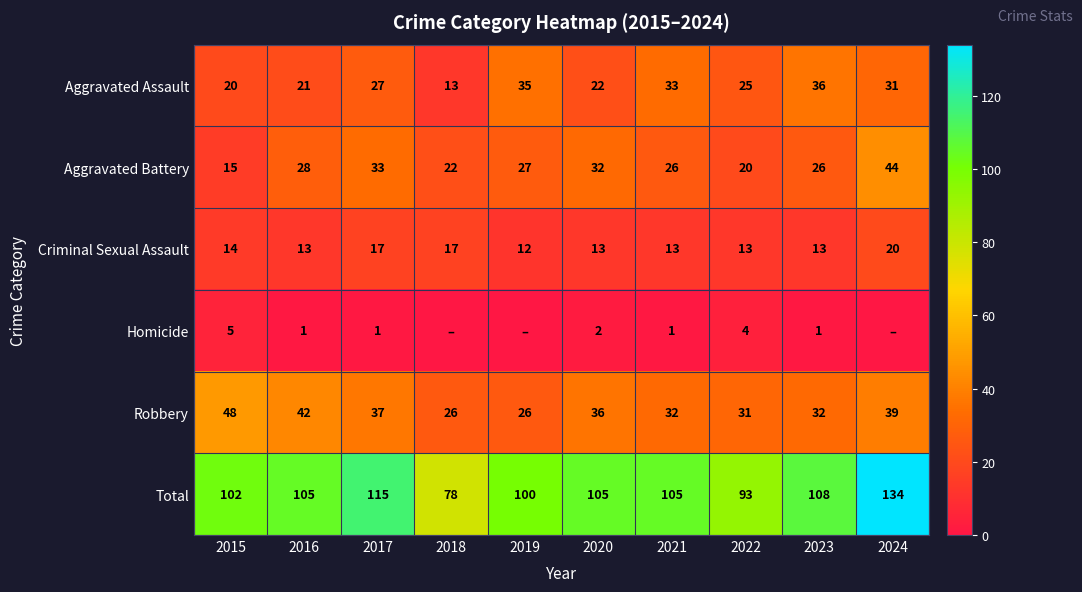

At how many categories does at least one series exceed 97?

8